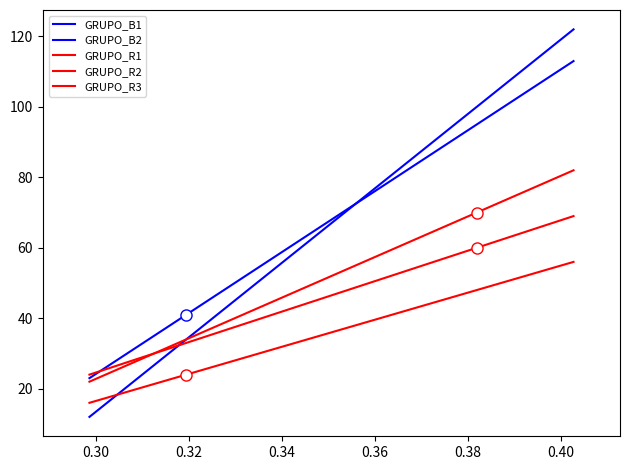

List the series in order of their peak value, highest first.

GRUPO_B2, GRUPO_B1, GRUPO_R1, GRUPO_R2, GRUPO_R3